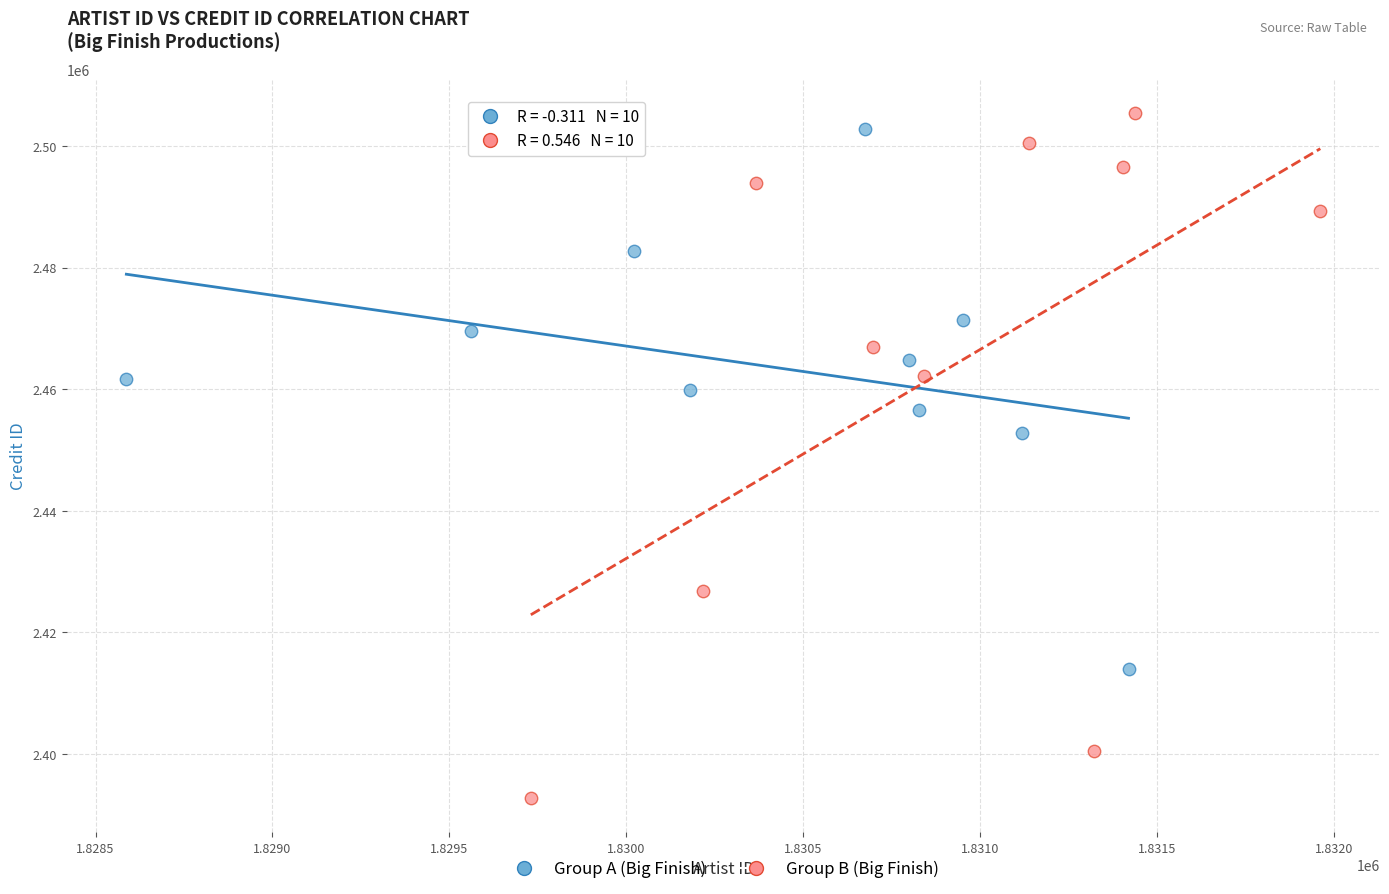

Which series reaches the minimum Y coordinate?

Group B (Big Finish)